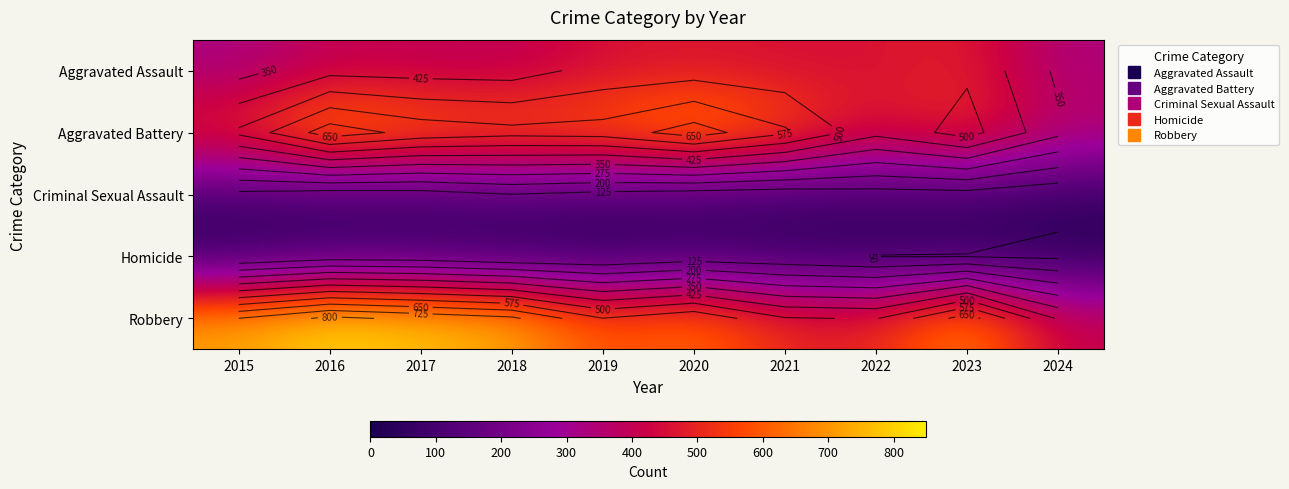

The Aggravated Battery series shows 686 at 2020. True or false?

True